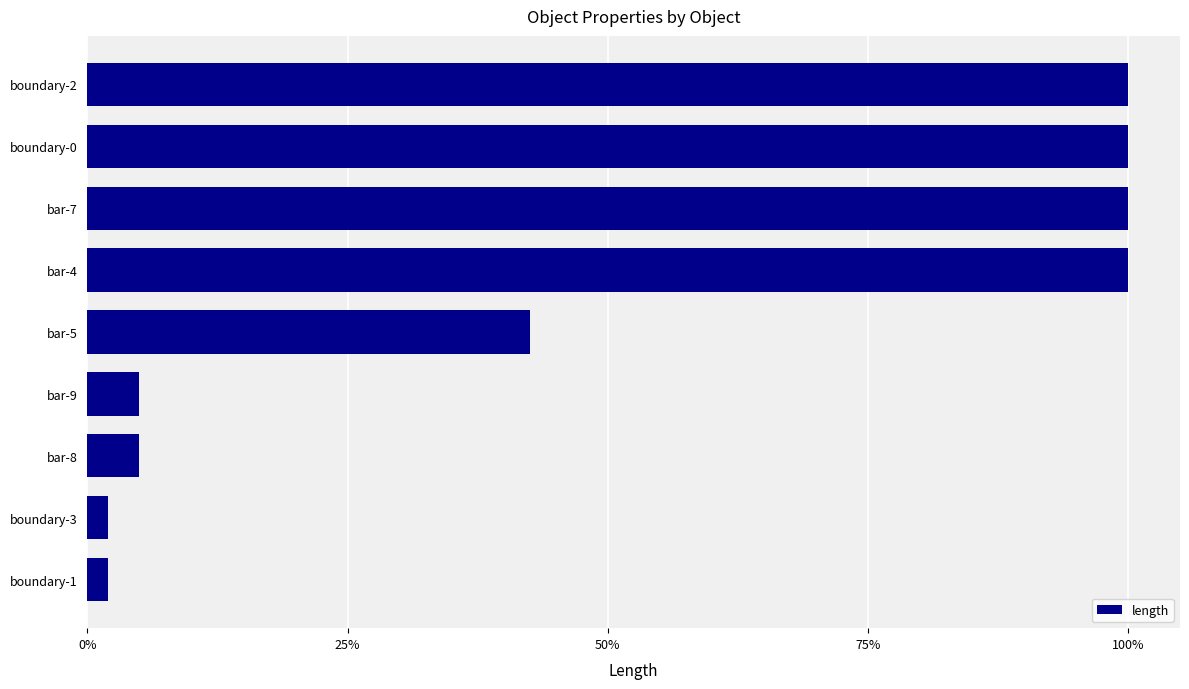

How many distinct data groups are displayed?

1